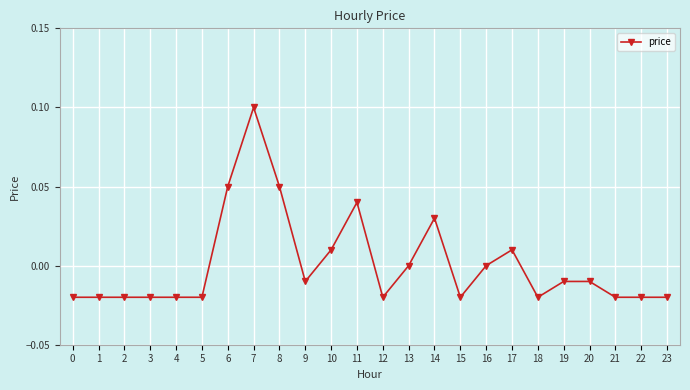

True or false: there are more than 2 points higher than both neighbors.

True